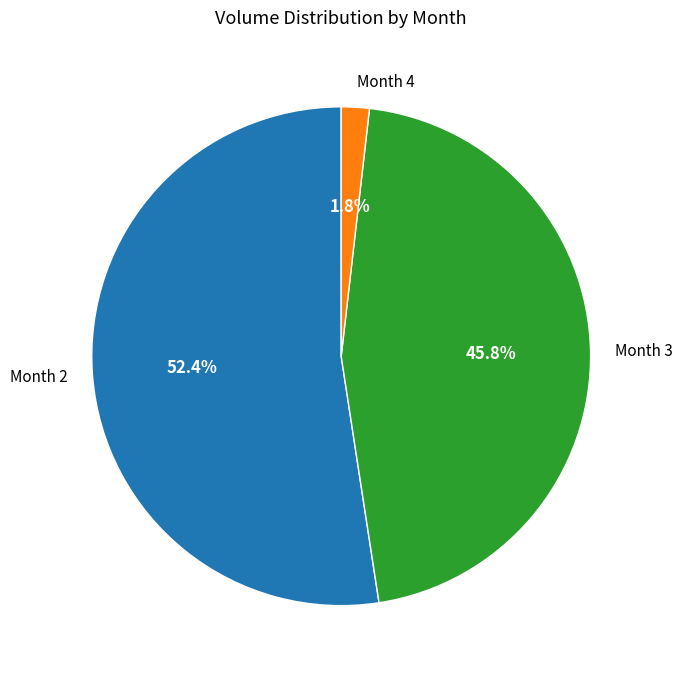

Which slice is the largest?

Month 2